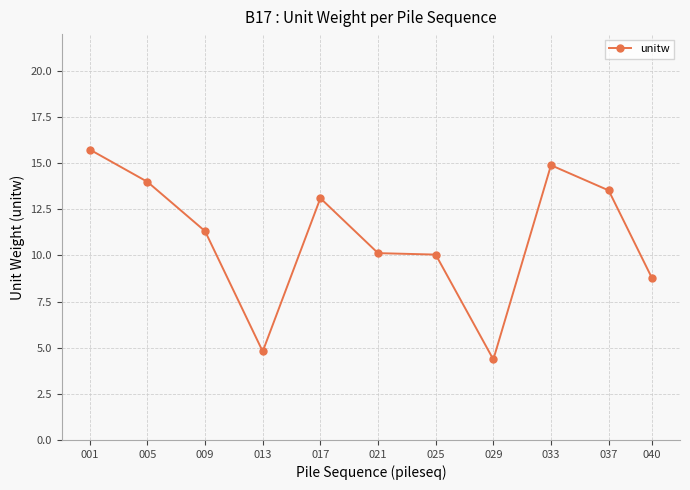

Is it true that the value at 025 is 6.9?

False